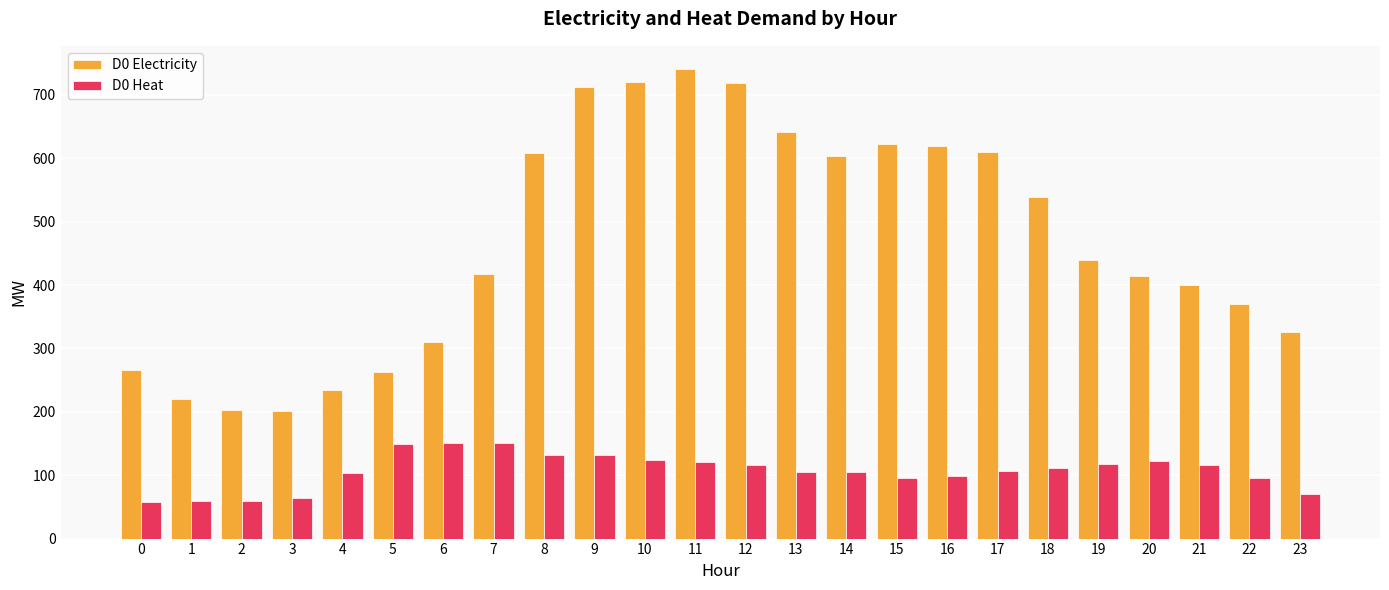

What is the smallest value displayed?

57.9